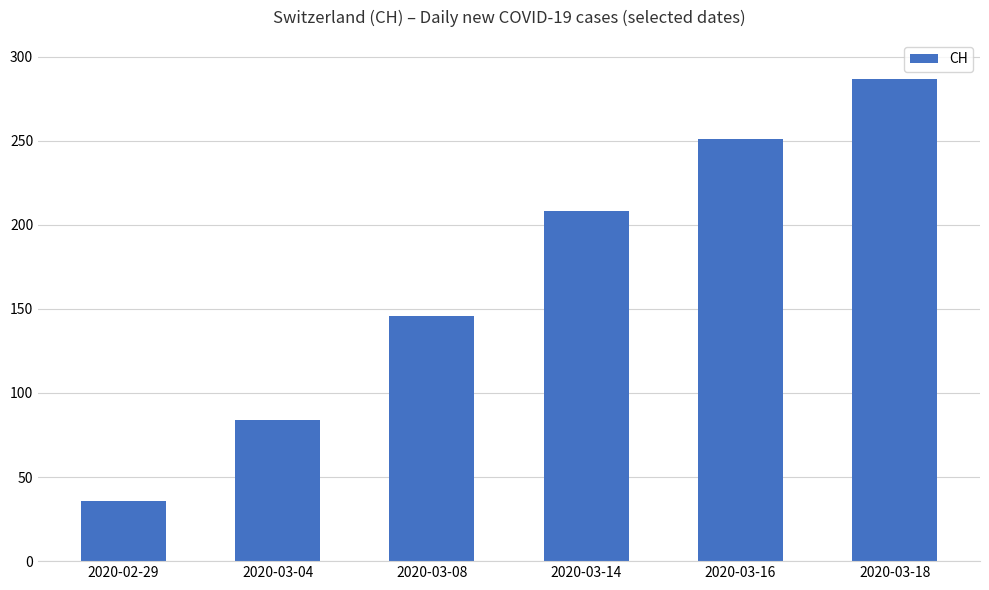

The value at 2020-03-16 is 430. True or false?

False